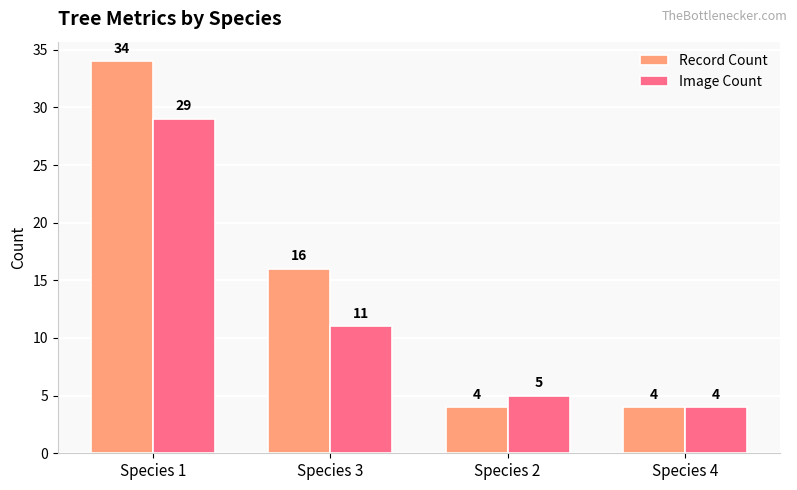

Reading left to right, list all the values displayed in this chart.

Record Count: 34	16	4	4
Image Count: 29	11	5	4